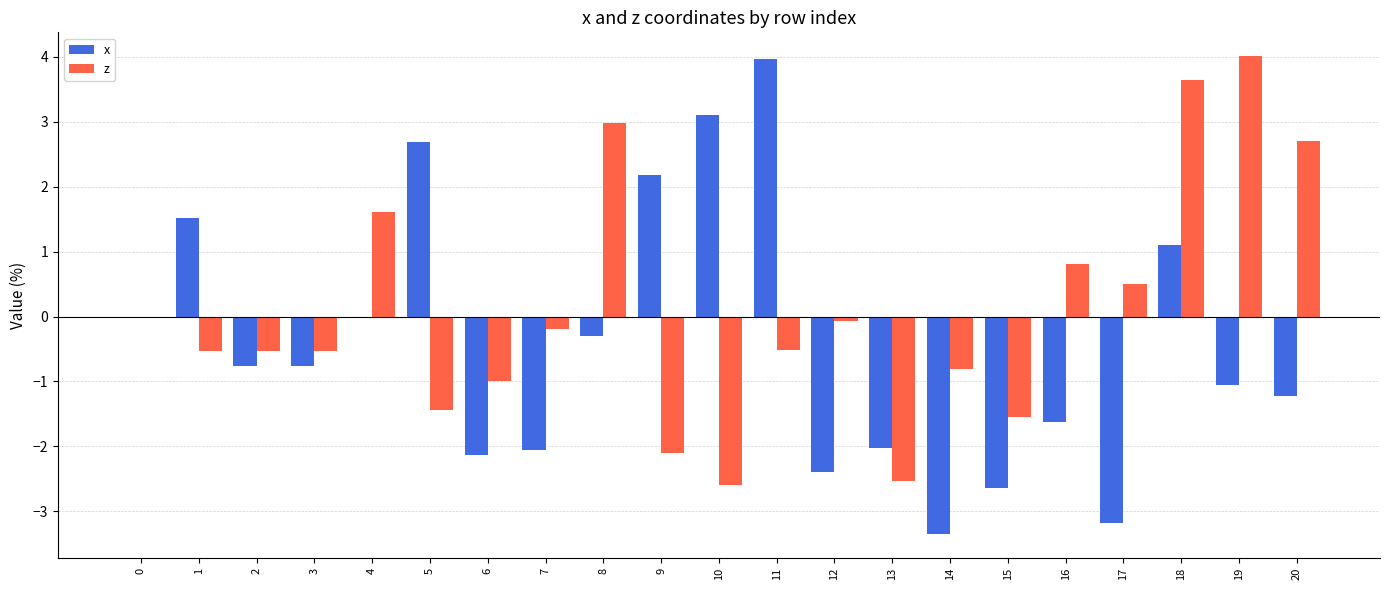

Which series has the widest spread of values?

x